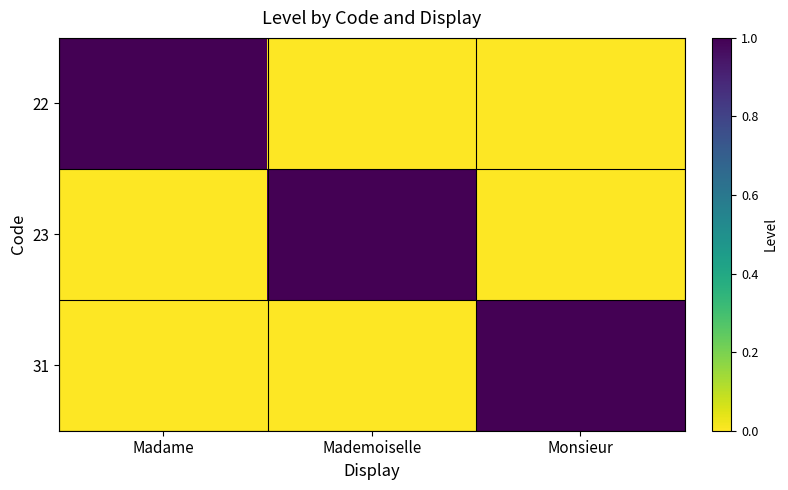

What is the spread (max minus min) of values at Madame?

1